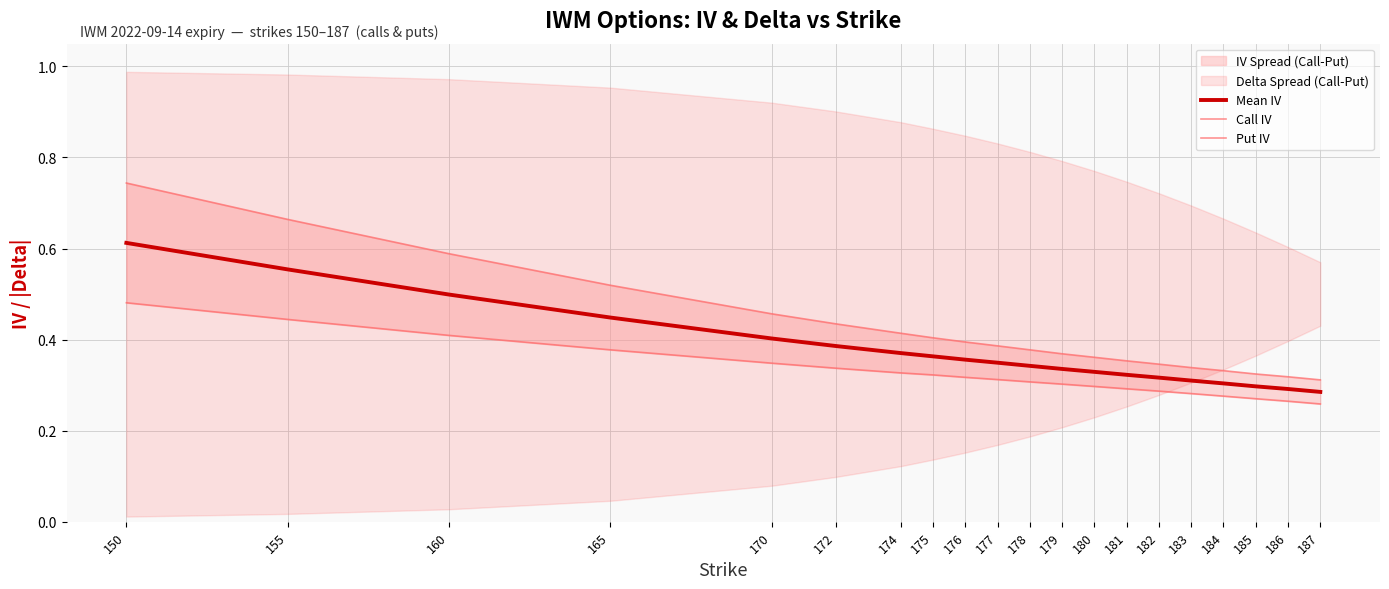

What value does the Put IV series have at 179?

0.3